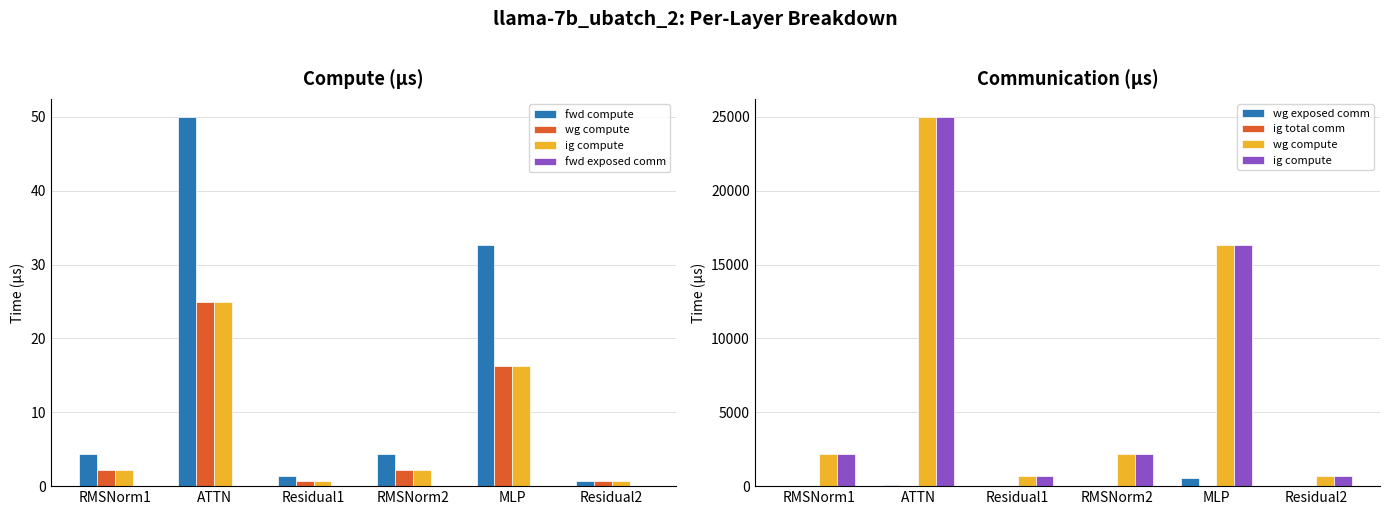

Reading right to left, extract all data points from this chart.

fwd compute: 0.7	32.7	4.3	1.4	50.0	4.3
wg compute: 708.6	16339.1	2166.1	708.6	24980.0	2166.1
ig compute: 708.6	16339.1	2166.1	708.6	24980.0	2166.1
fwd exposed comm: 0.0	0.0	0.0	0.0	0.0	0.0
wg exposed comm: 0.0	544.6	0.0	0.0	45.9	0.0
ig total comm: 0.0	0.0	0.0	0.0	0.0	0.0